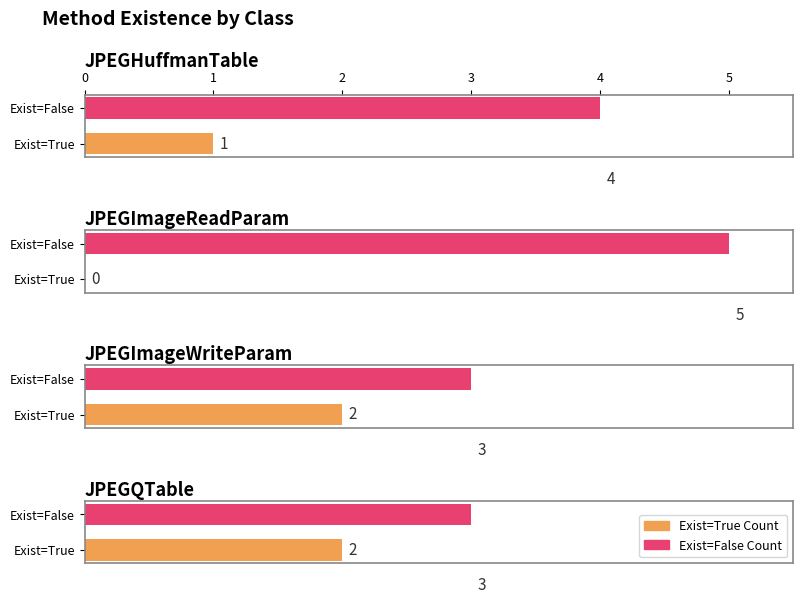

Reading left to right, extract all data points from this chart.

Exist=True Count: JPEGHuffmanTable=1	JPEGImageReadParam=0	JPEGImageWriteParam=2	JPEGQTable=2
Exist=False Count: JPEGHuffmanTable=4	JPEGImageReadParam=5	JPEGImageWriteParam=3	JPEGQTable=3